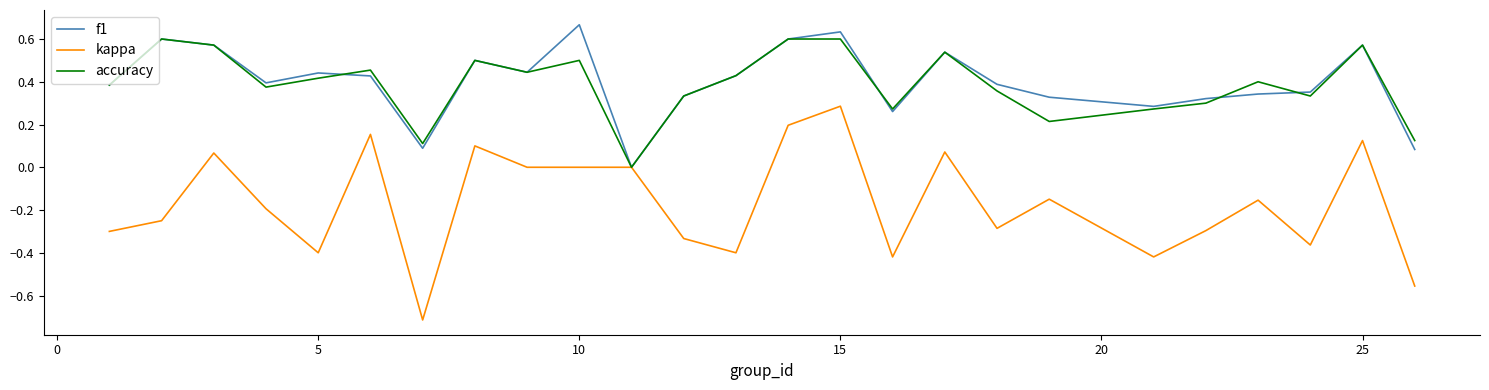

Which series has the widest spread of values?

kappa